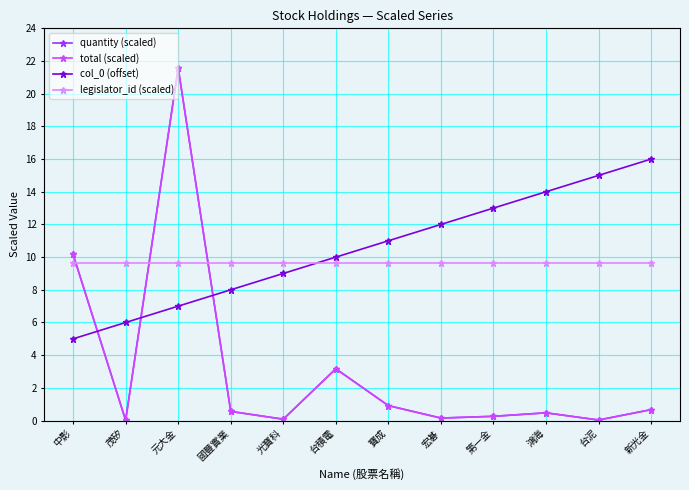

Does the chart have visible grid lines?

Yes